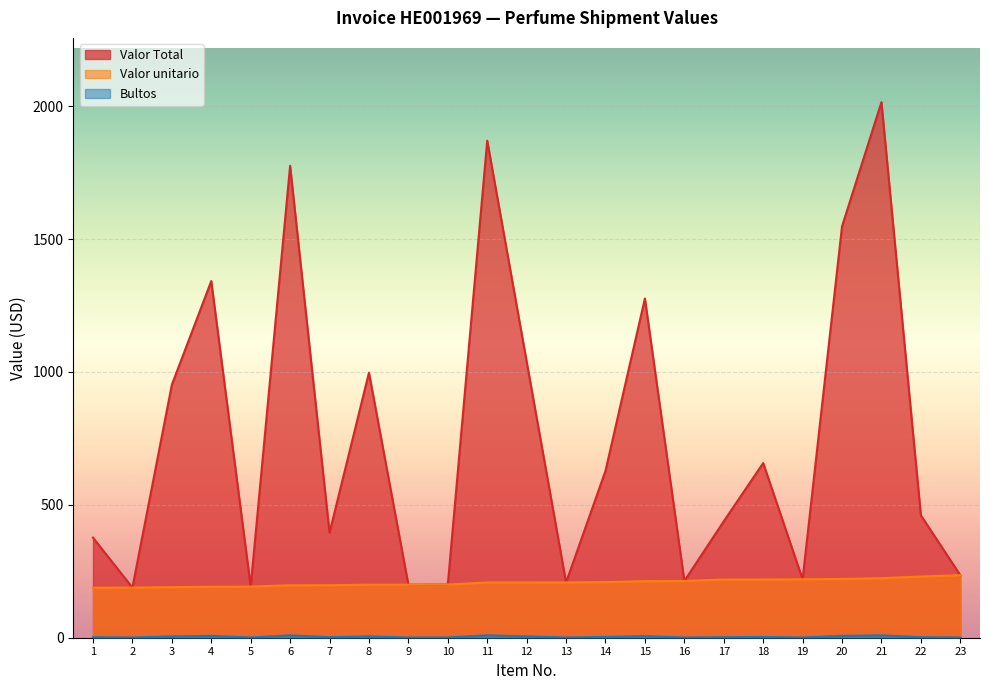

What is the difference between the maximum and minimum values in the Valor unitario series?

46.9